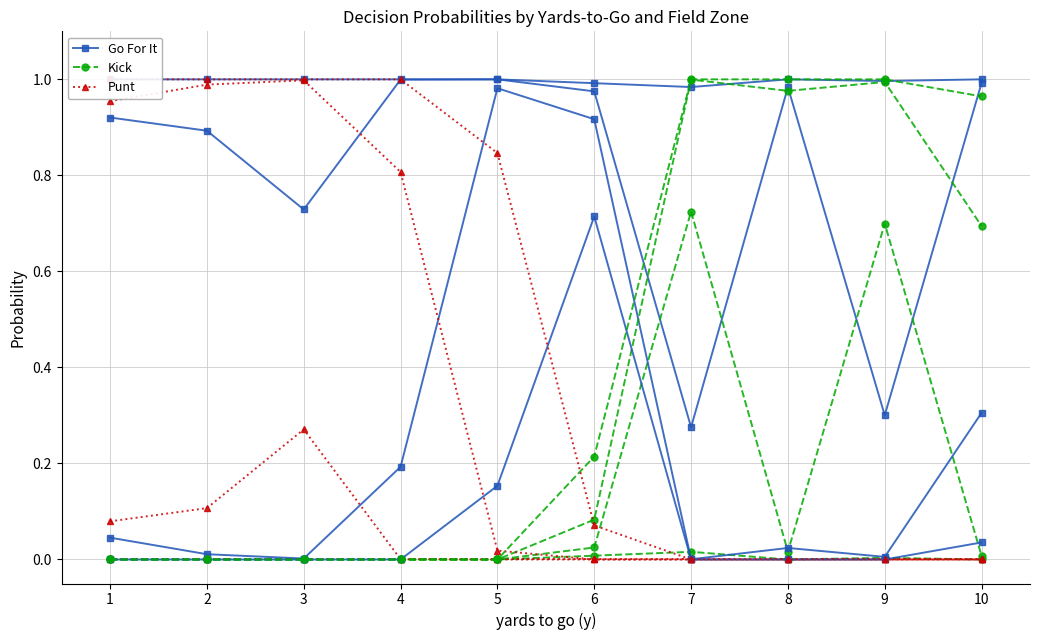

Between 5 and 10, which is larger?

5